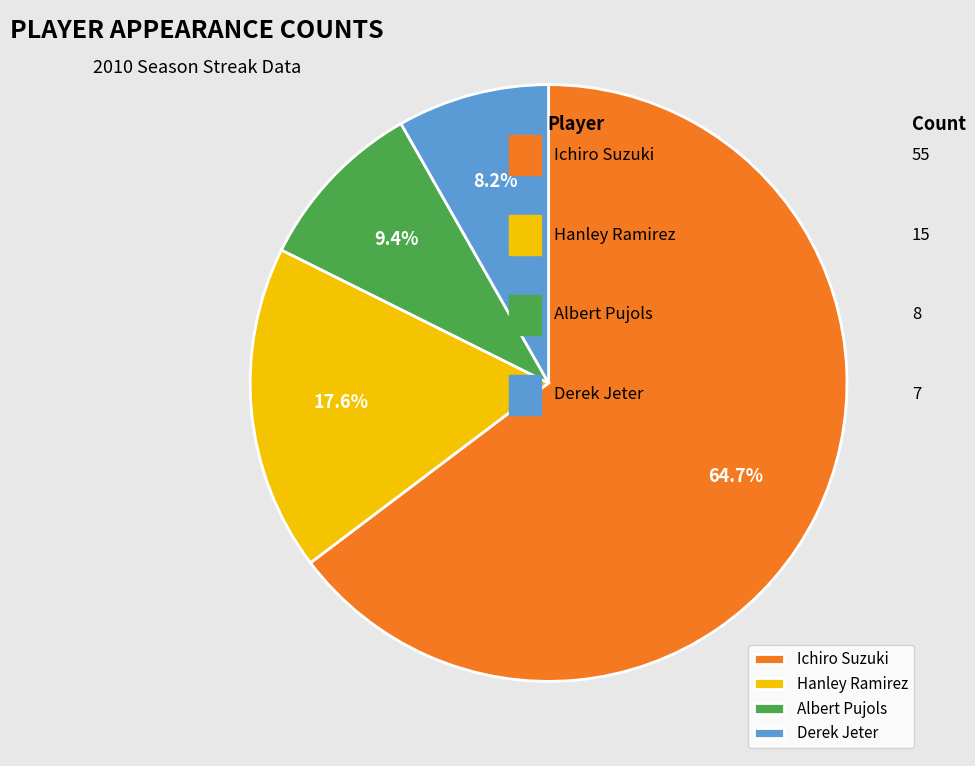

How many segments does this pie chart have?

4